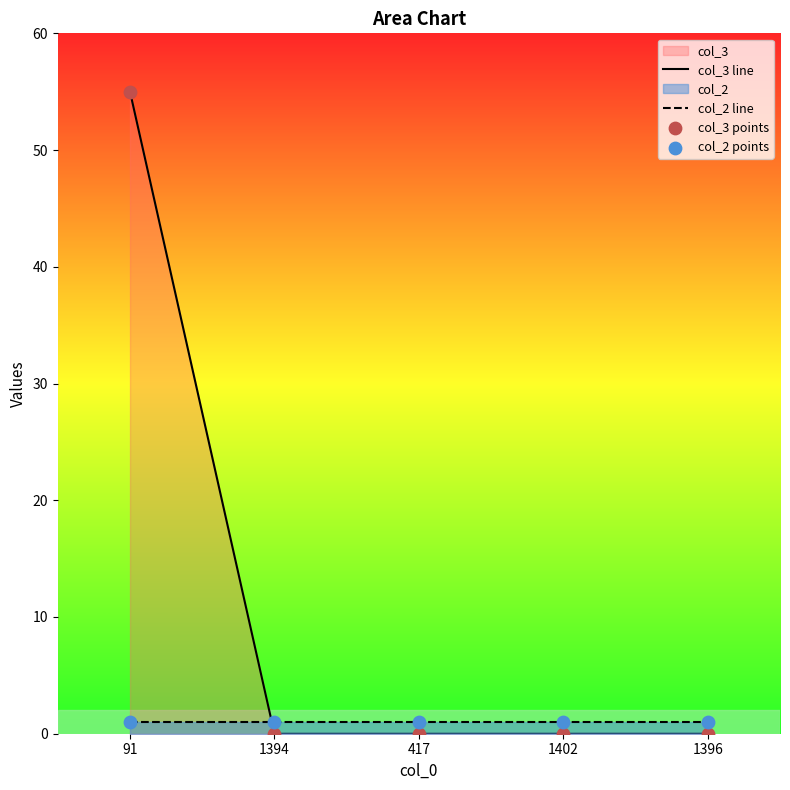

Rank the series by their maximum value, from lowest to highest.

col_2 line, col_3 line